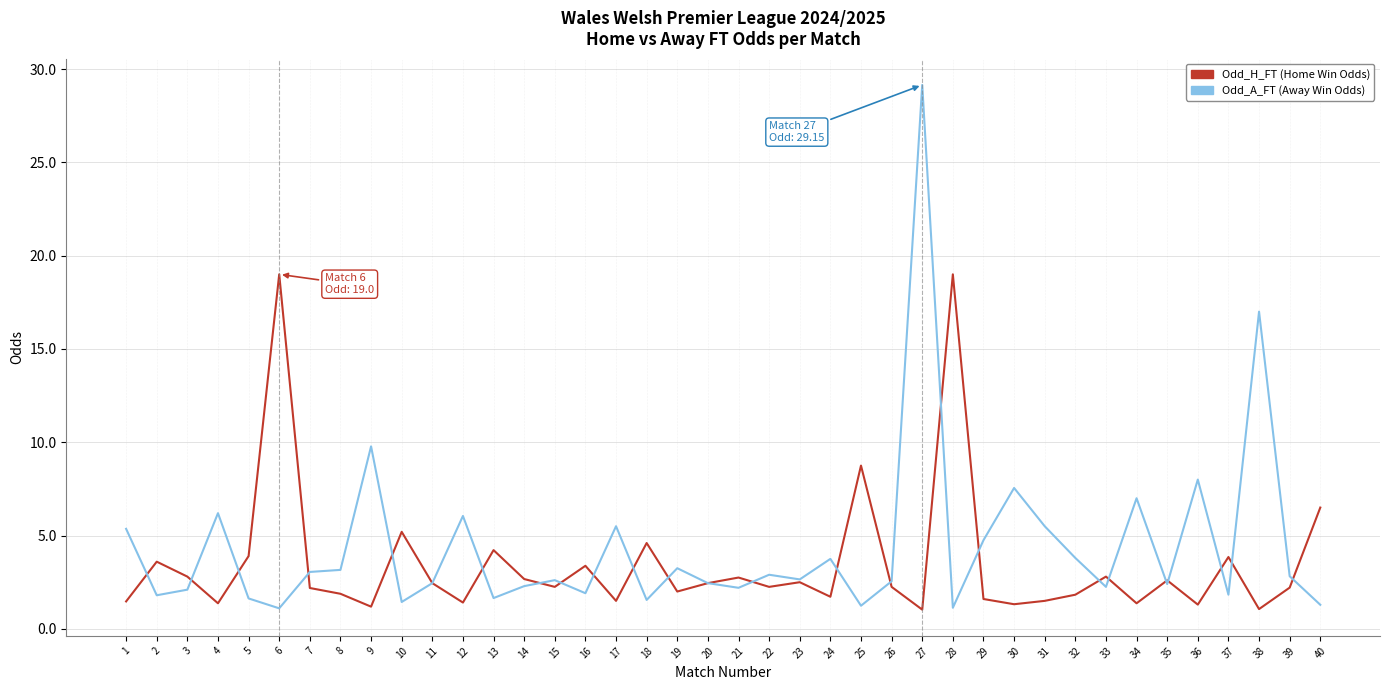

Where does the Odd_H_FT (Home Win Odds) series first go above 2?

2